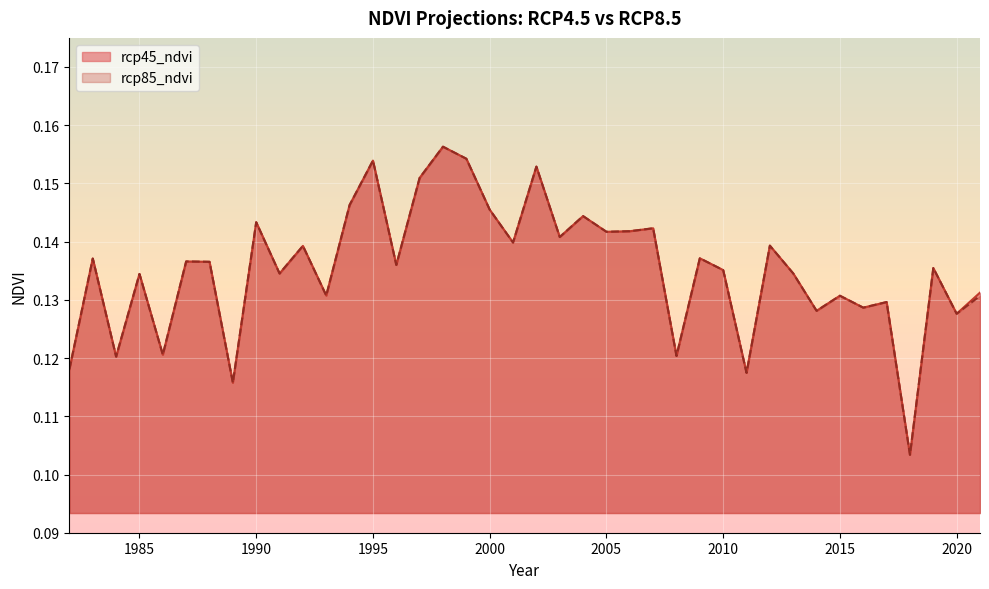

True or false: rcp45_ndvi and rcp85_ndvi cross at least once.

False